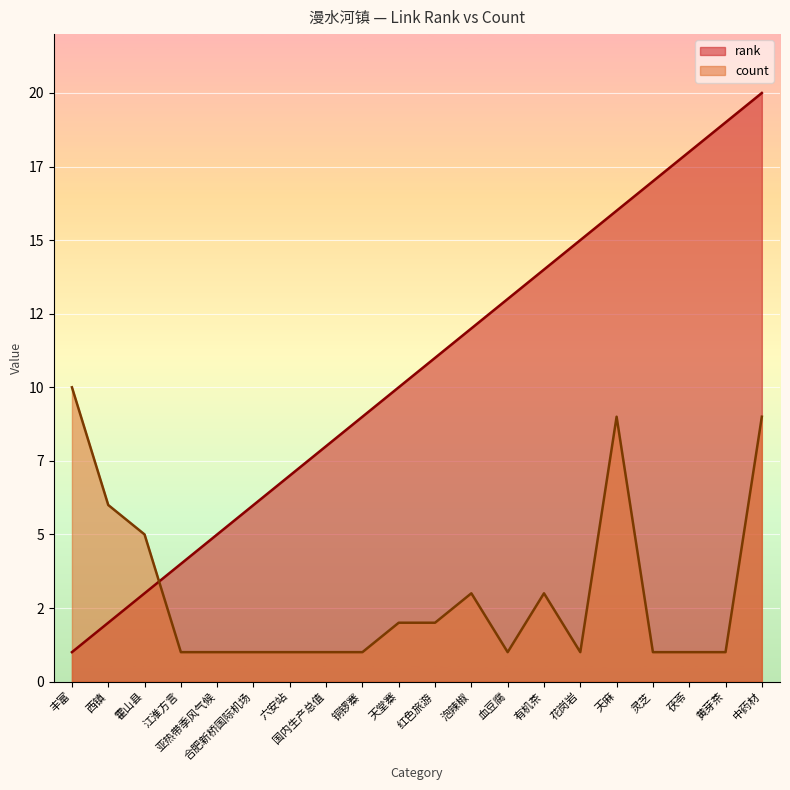

What value does the count series have at 茯苓?

1